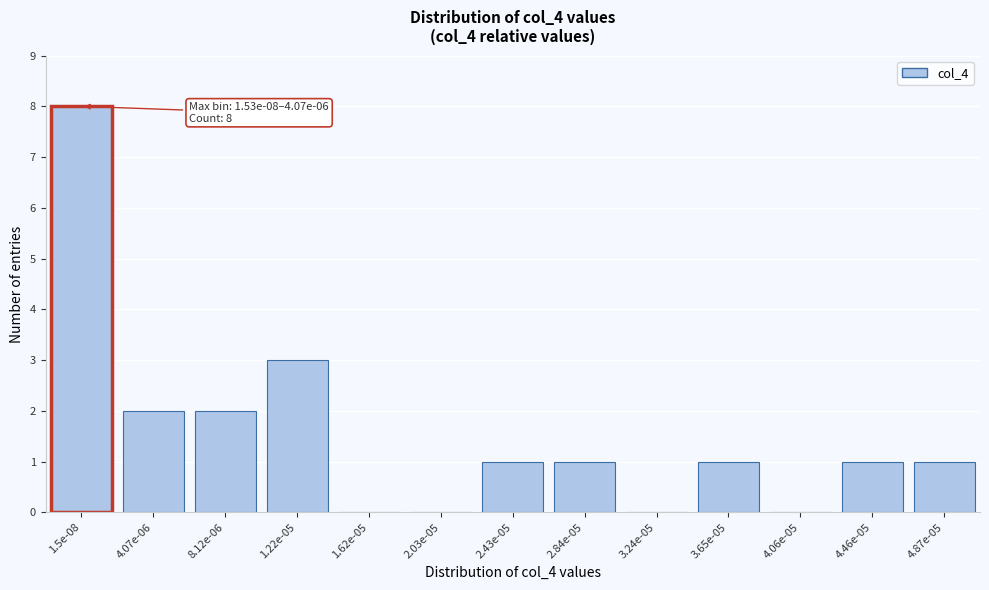

Reading left to right, list all the values displayed in this chart.

1.5e-08=8	4.07e-06=2	8.12e-06=2	1.22e-05=3	1.62e-05=0	2.03e-05=0	2.43e-05=1	2.84e-05=1	3.24e-05=0	3.65e-05=1	4.06e-05=0	4.46e-05=1	4.87e-05=1